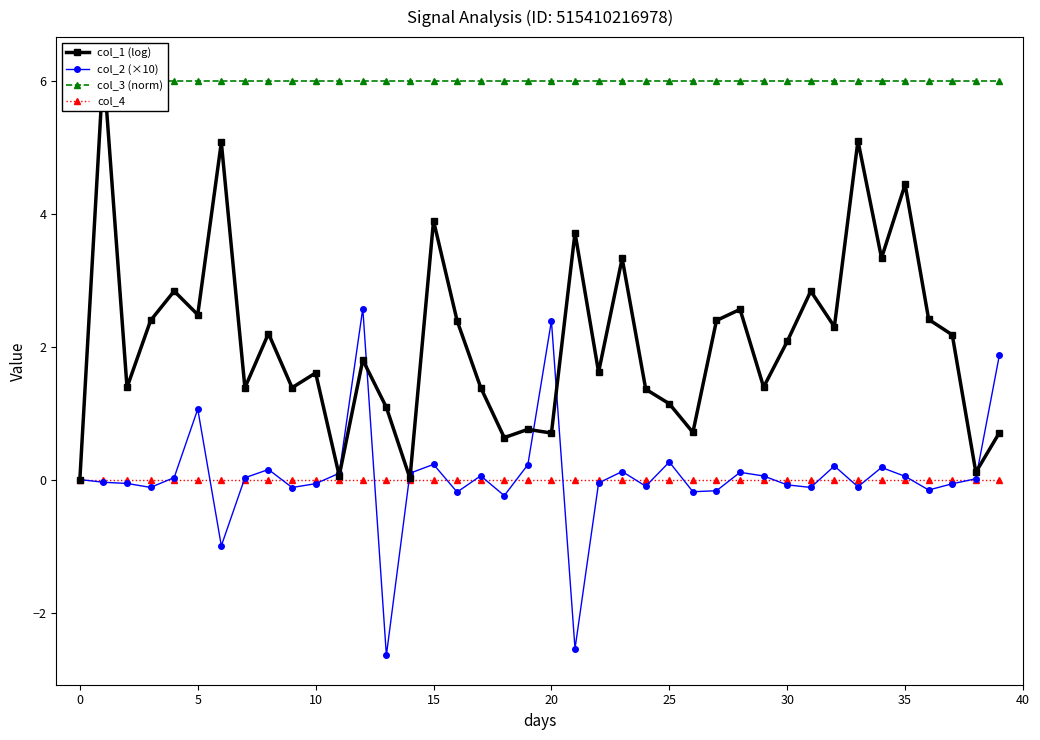

Which category has the highest value in the col_2 (×10) series?

12